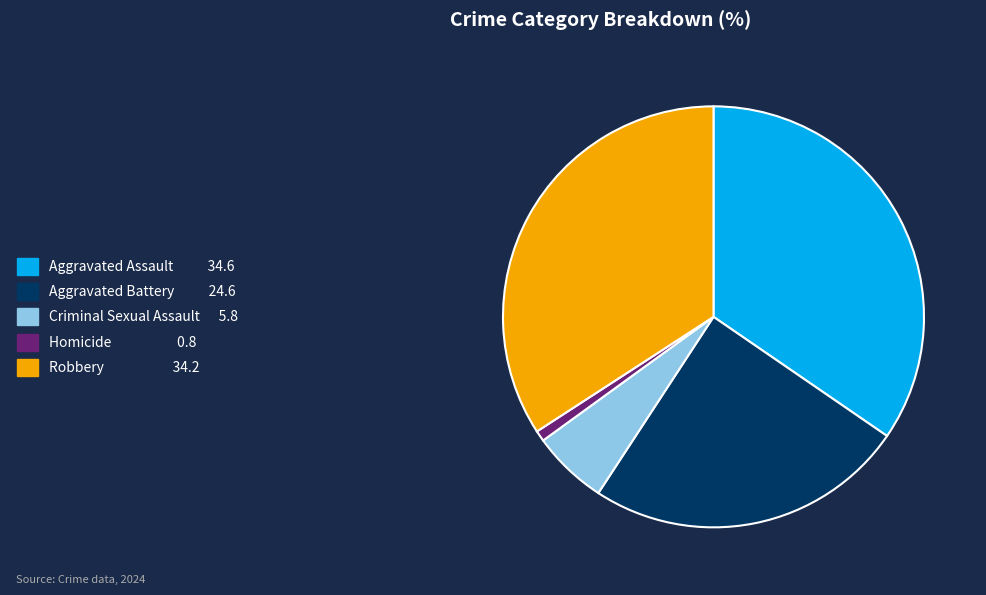

The Homicide slice represents 1% of the pie. True or false?

True